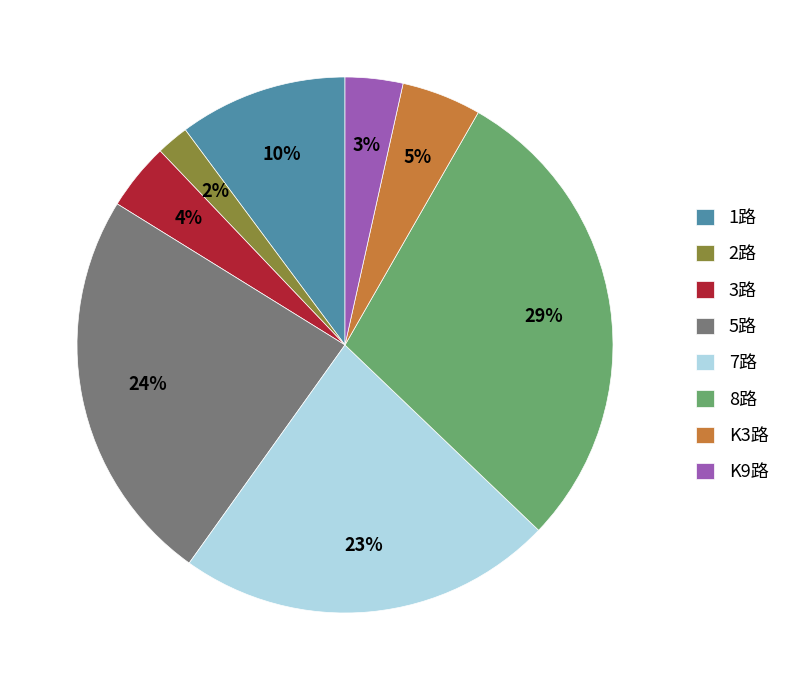

Is the sum of 3路 and K3路 greater than half?

No